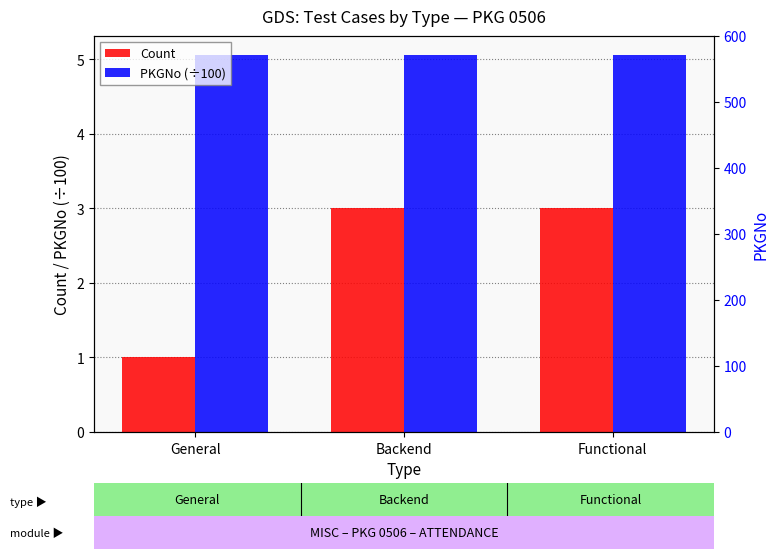

Read the PKGNo (÷100) value at Functional.

5.1